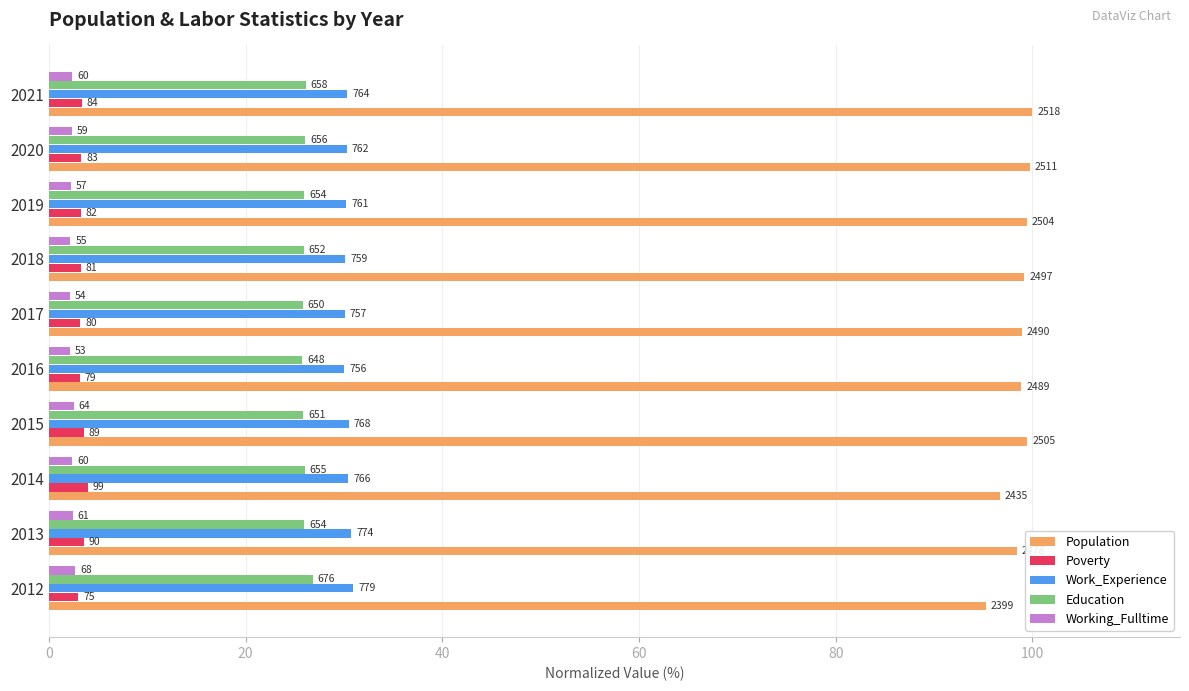

What are all the series names shown in the legend?

Population, Poverty, Work_Experience, Education, Working_Fulltime